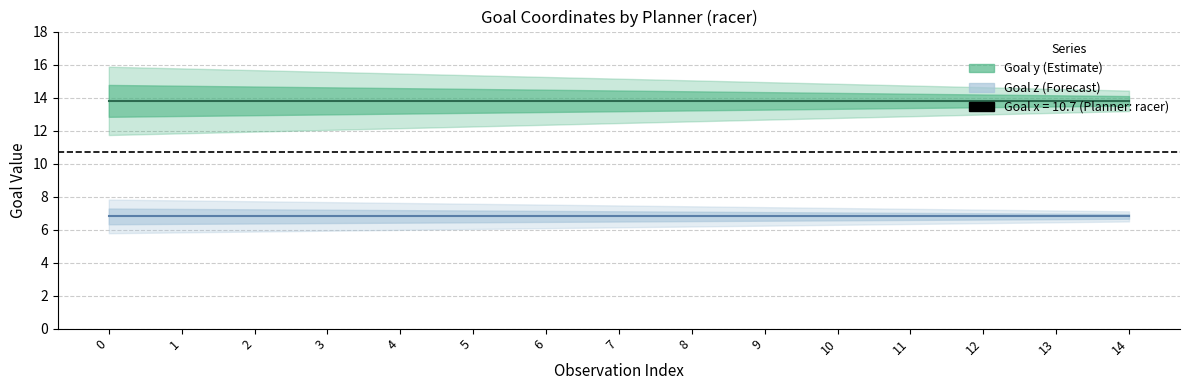

Does the chart have visible grid lines?

Yes